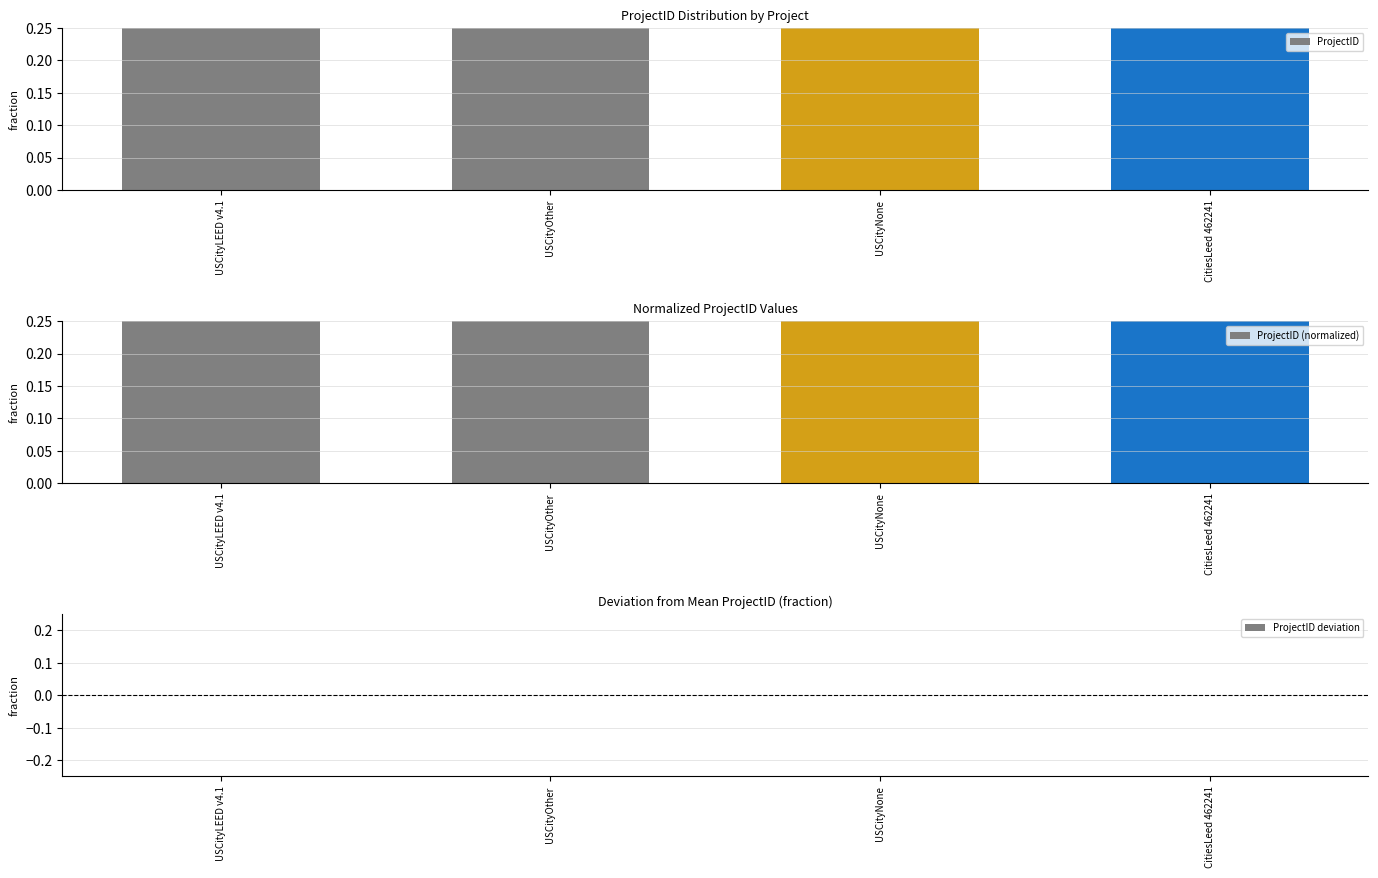

Count the number of data series in this chart.

3